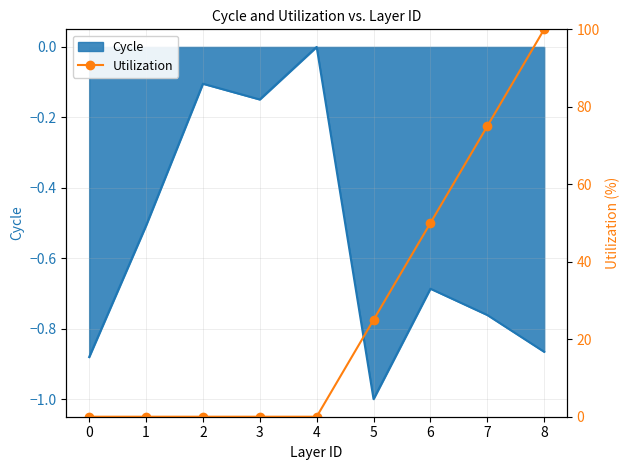

Reading right to left, extract all data points from this chart.

100	75	50	25	0	0	0	0	0